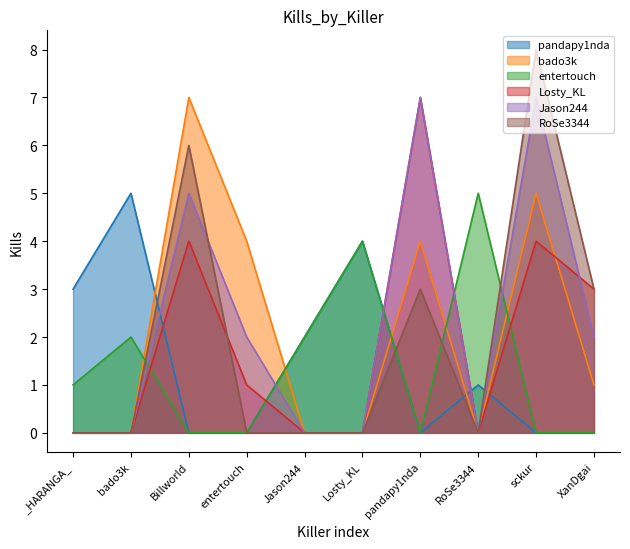

What is the difference between the maximum and minimum values in the Jason244 series?

7